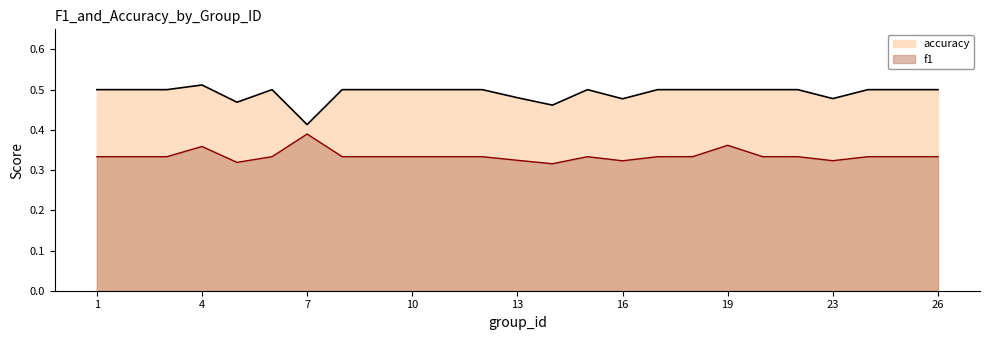

What is the total value across all series at 16?

0.8